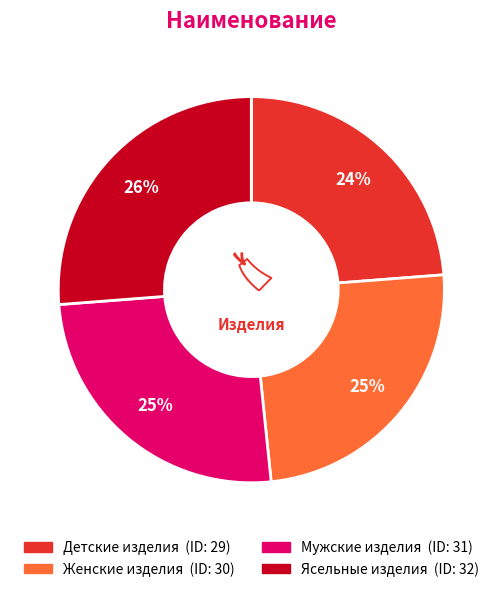

To the nearest percent, what portion does Женские изделия represent?

25%